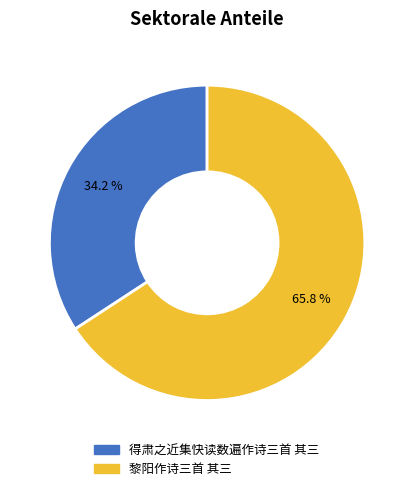

Is 得肃之近集快读数遍作诗三首 其三 the majority of the pie?

No